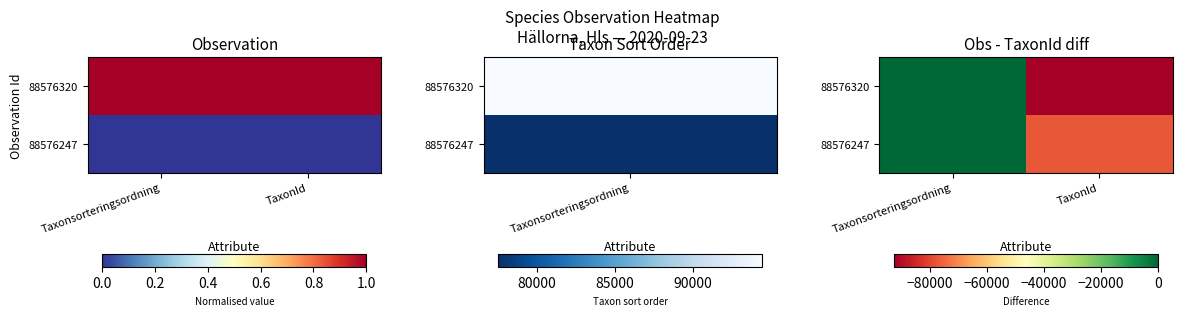

Is the value of 88576247 at TaxonId greater than the value of 88576320 at TaxonId?

Yes